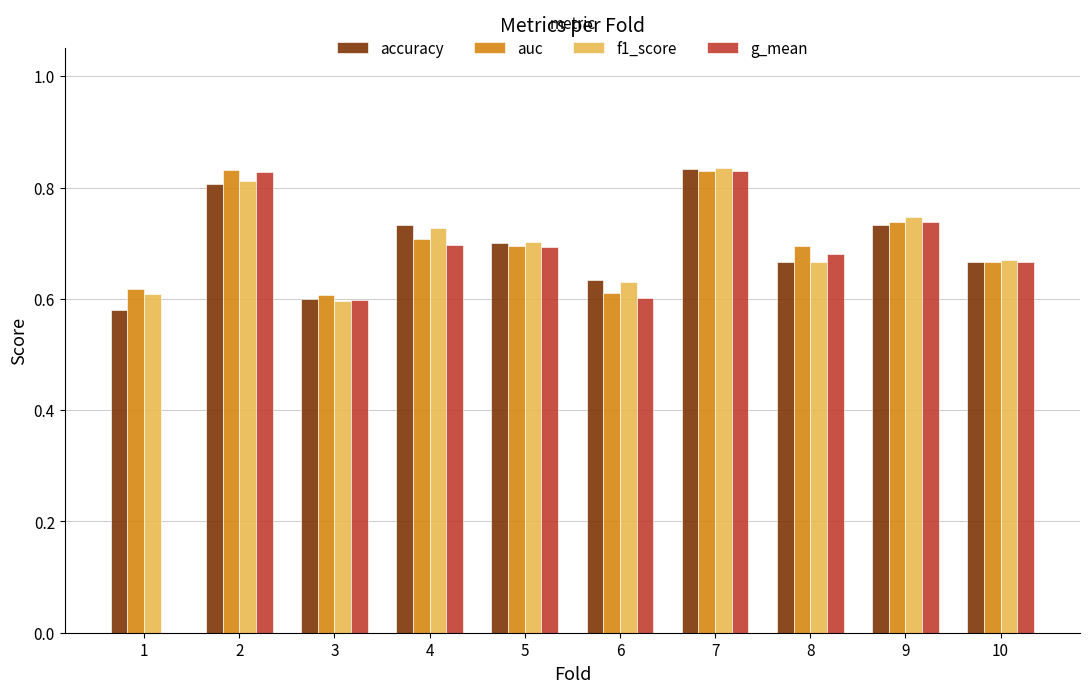

What are all the series names shown in the legend?

accuracy, auc, f1_score, g_mean